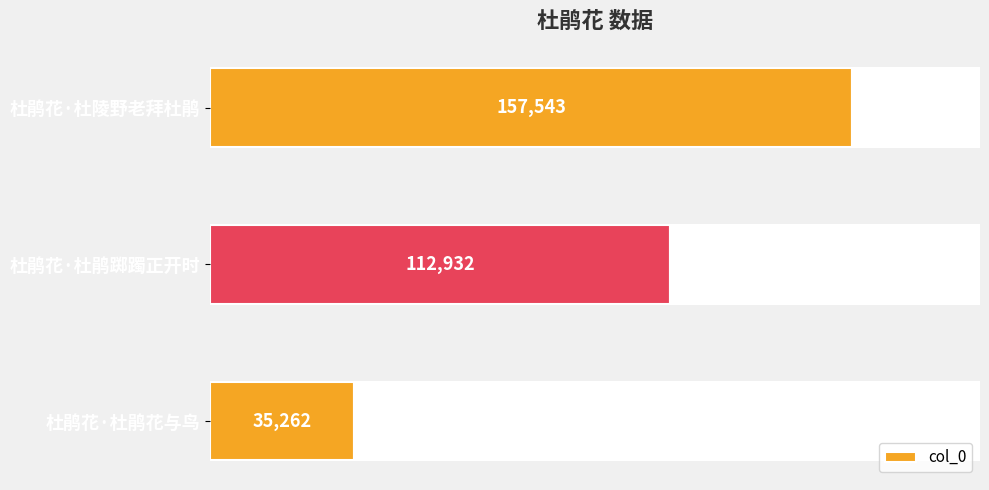

At which label is col_0 closest to 96402?

杜鹃花·杜鹃踯躅正开时